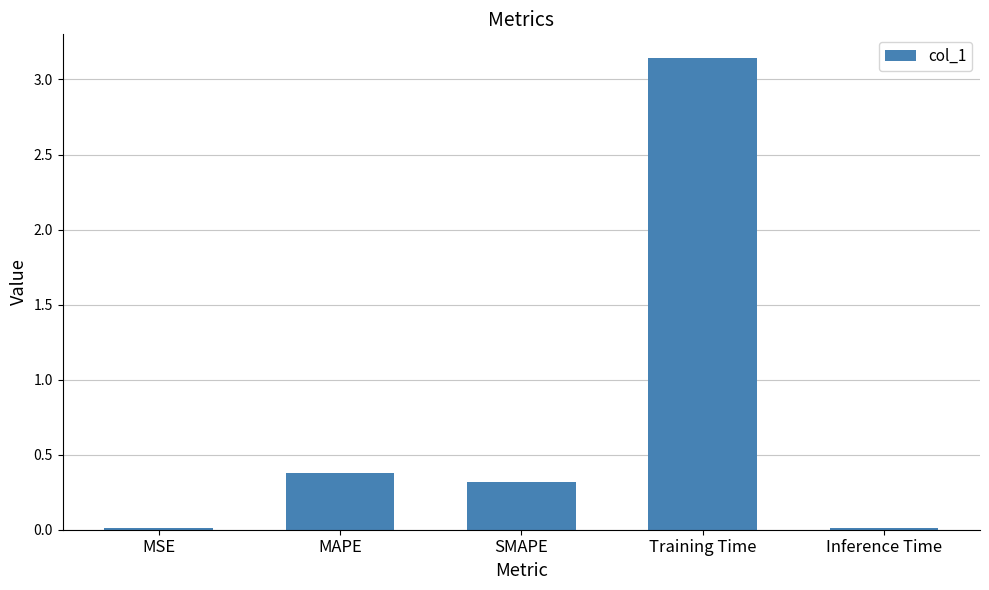

The value at Inference Time is 0.0. True or false?

True